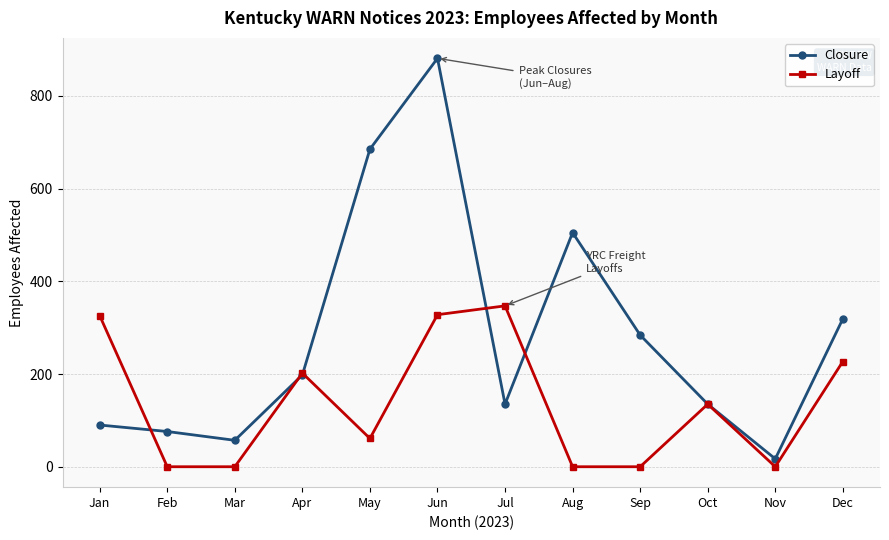

Between which two adjacent categories do Closure and Layoff first intersect?

Jan and Feb